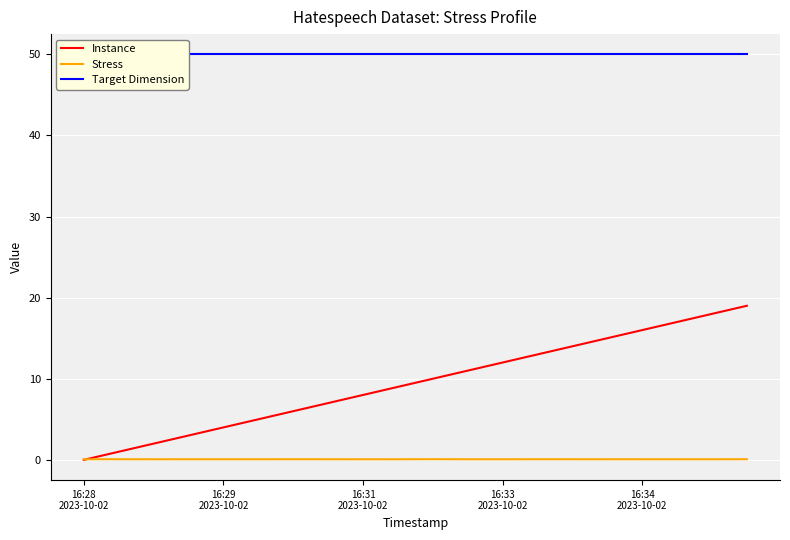

At which label does Target Dimension reach its peak?

16:28
2023-10-02